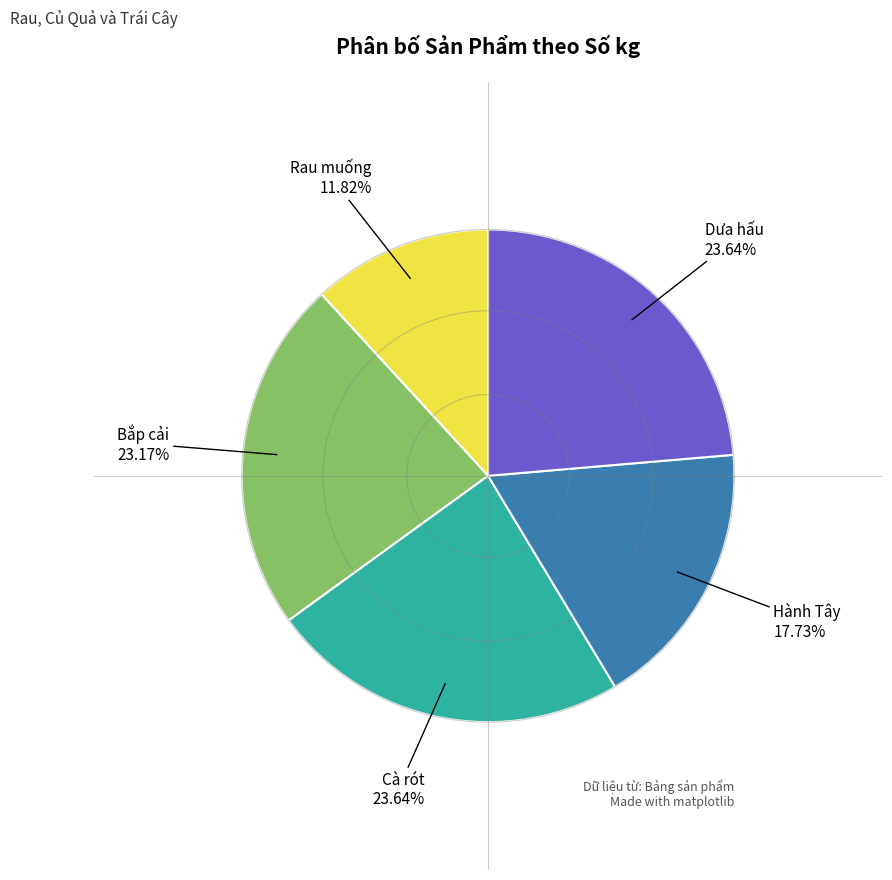

Does any single category account for the majority?

No